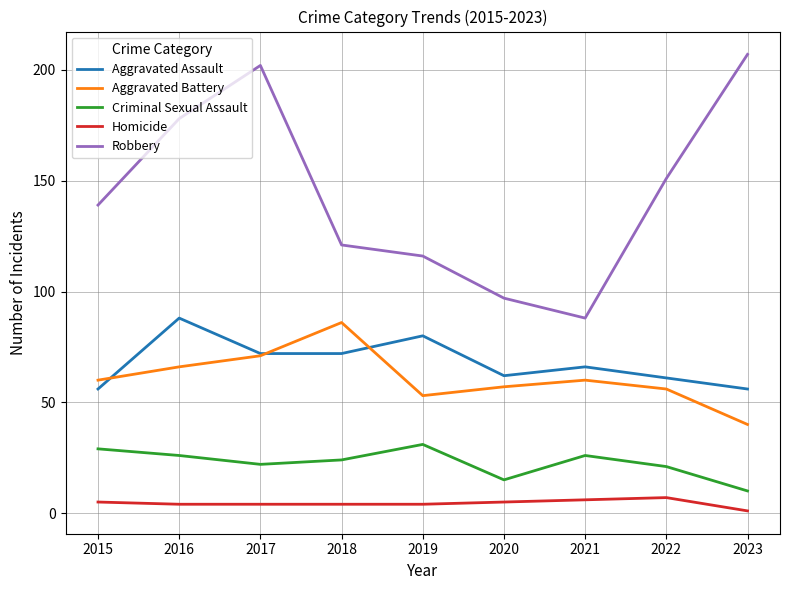

Rank the categories by Robbery value from lowest to highest.

2021, 2020, 2019, 2018, 2015, 2022, 2016, 2017, 2023